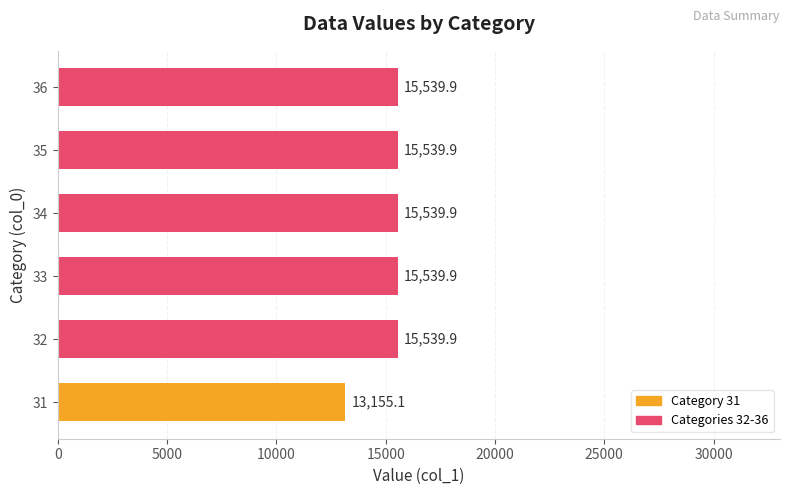

What is the ratio of the value at 32 to the value at 35?

1.0